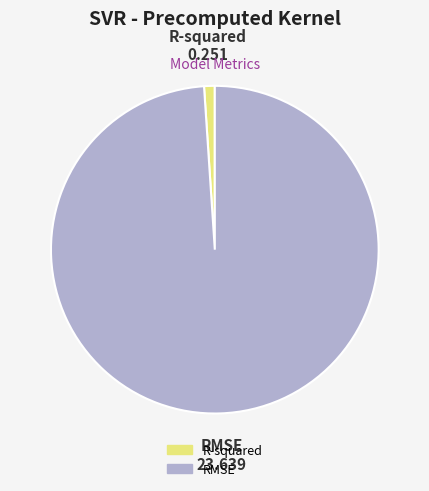

Is it true that RMSE is 99% of the pie?

True